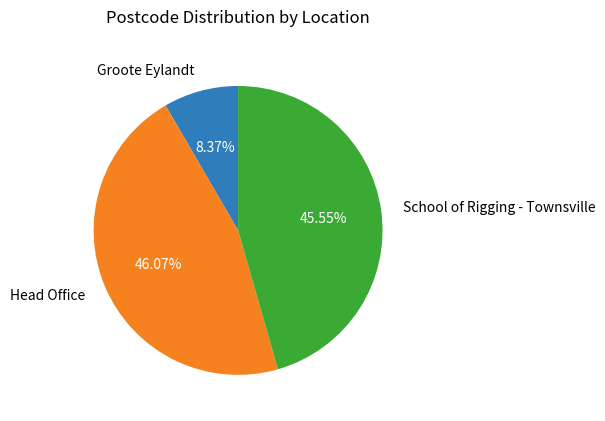

Which category has the smallest portion of the pie?

Groote Eylandt